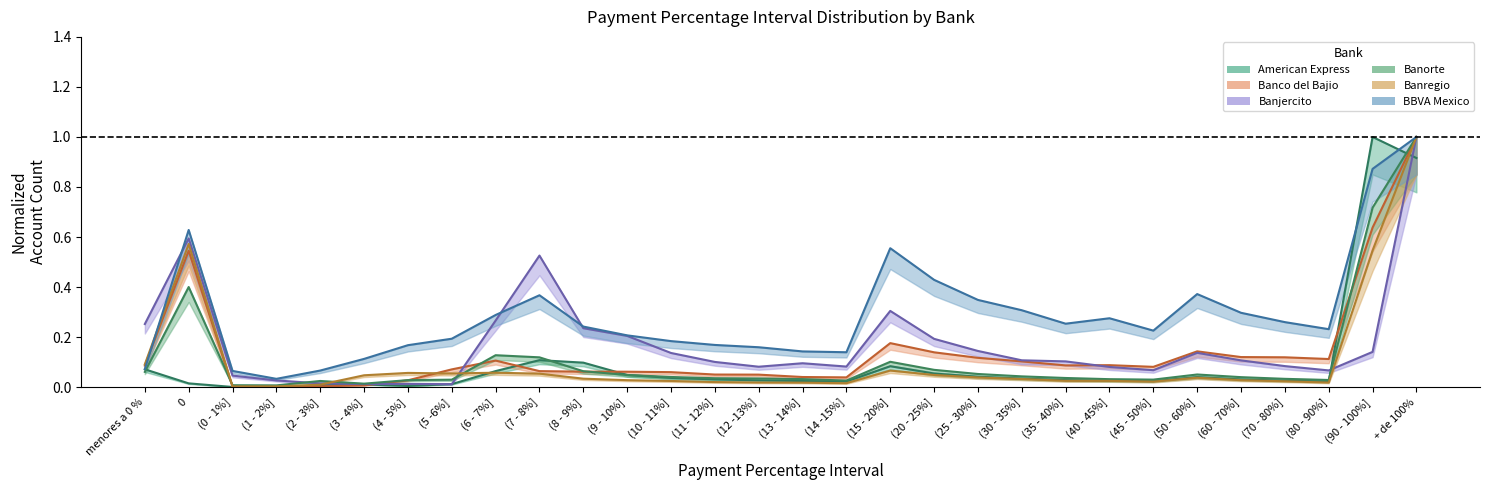

Which series changed the most between (25 - 30%] and (60 - 70%]?

BBVA Mexico